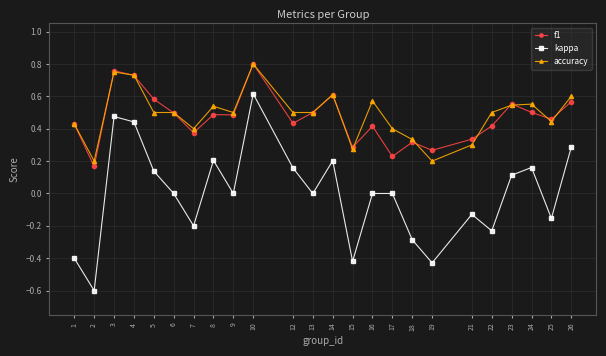

True or false: f1 and accuracy cross at least once.

True